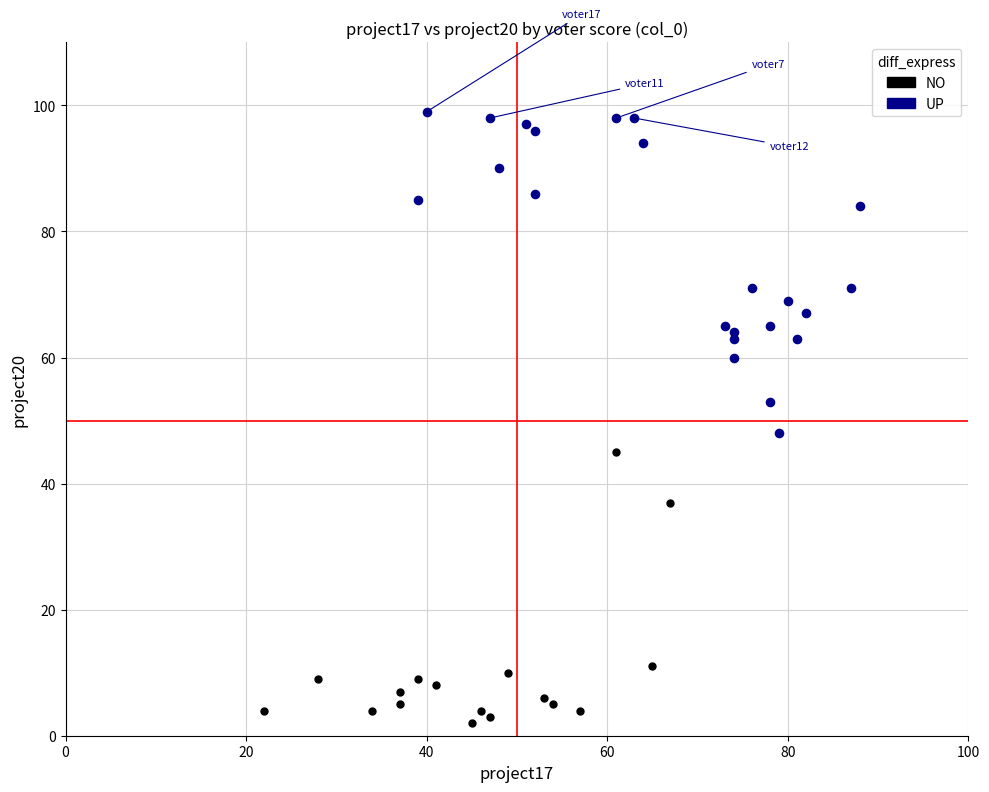

Which series reaches the maximum Y coordinate?

UP